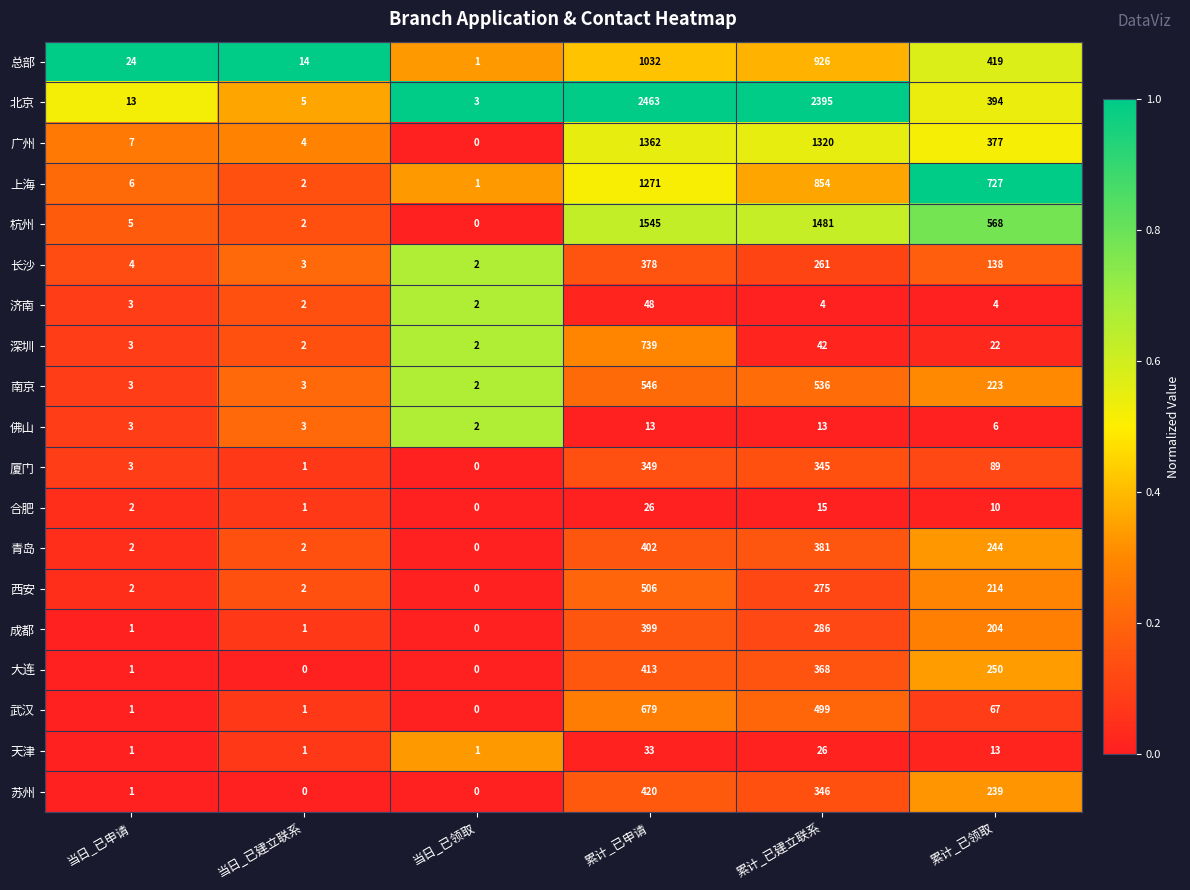

Rank the series by their maximum value, from highest to lowest.

北京, 杭州, 广州, 上海, 总部, 深圳, 武汉, 南京, 西安, 苏州, 大连, 青岛, 成都, 长沙, 厦门, 济南, 天津, 合肥, 佛山